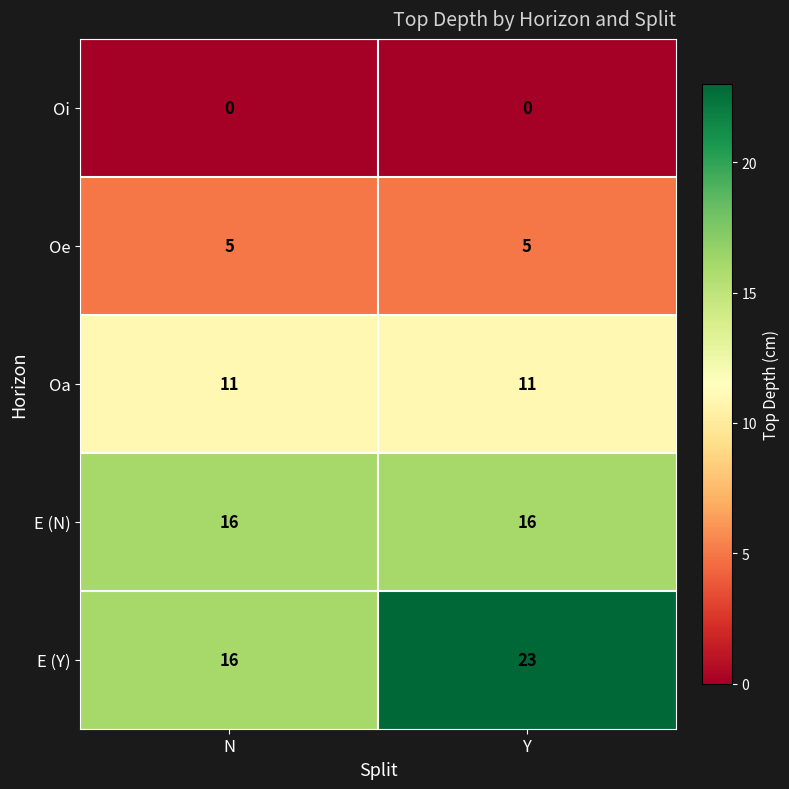

Which series changed the most between N and Y?

E (Y)